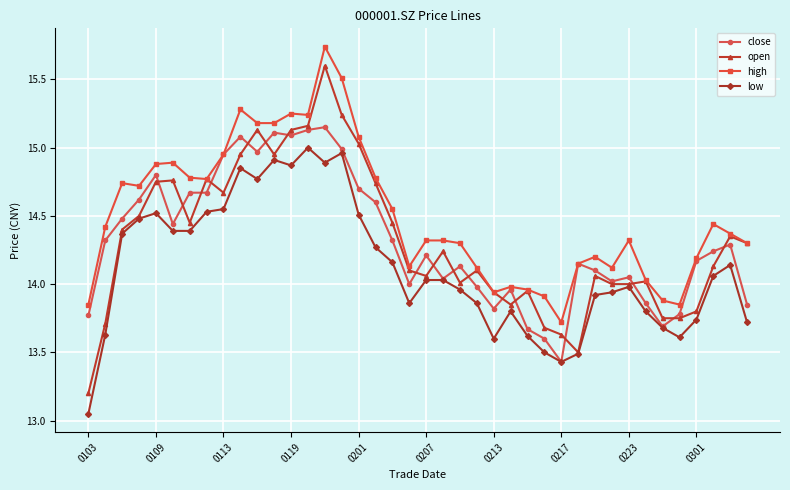

List the series in order of their peak value, highest first.

high, open, close, low